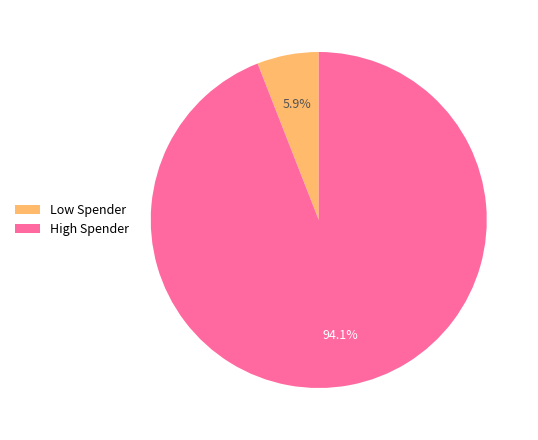

Which slice represents more than half of the pie?

High Spender